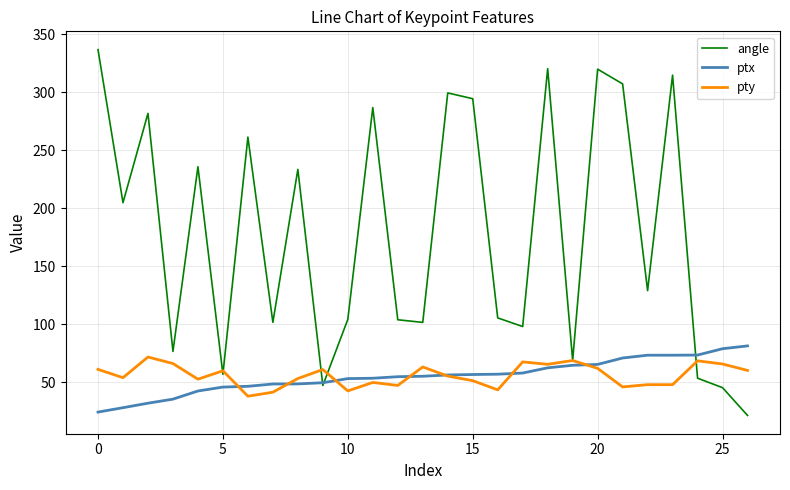

Which series has the widest spread of values?

angle